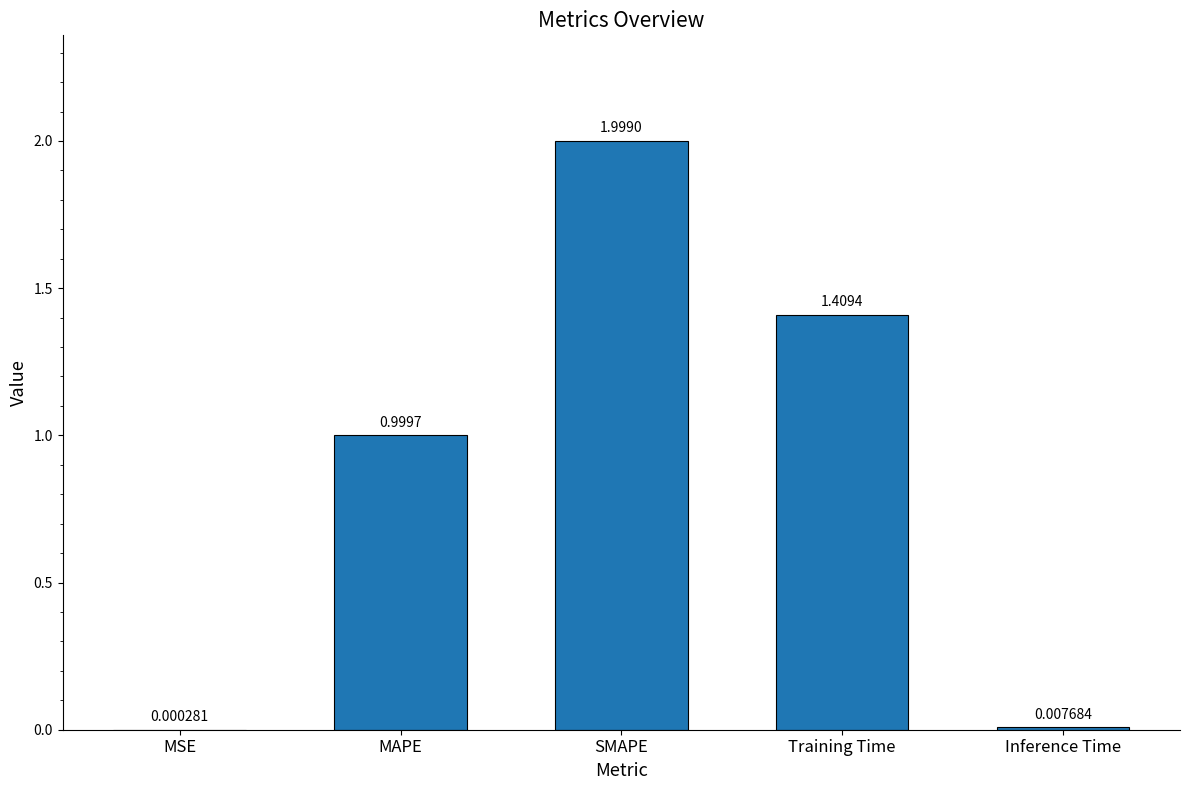

Where is the data nearest to the value 0?

MSE